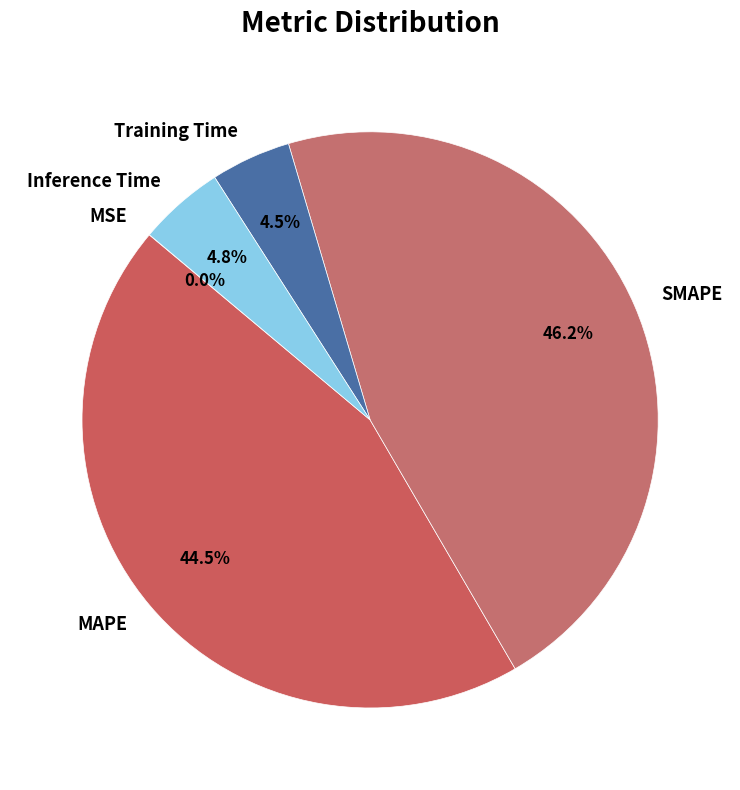

Does MAPE account for over 50% of the chart?

No